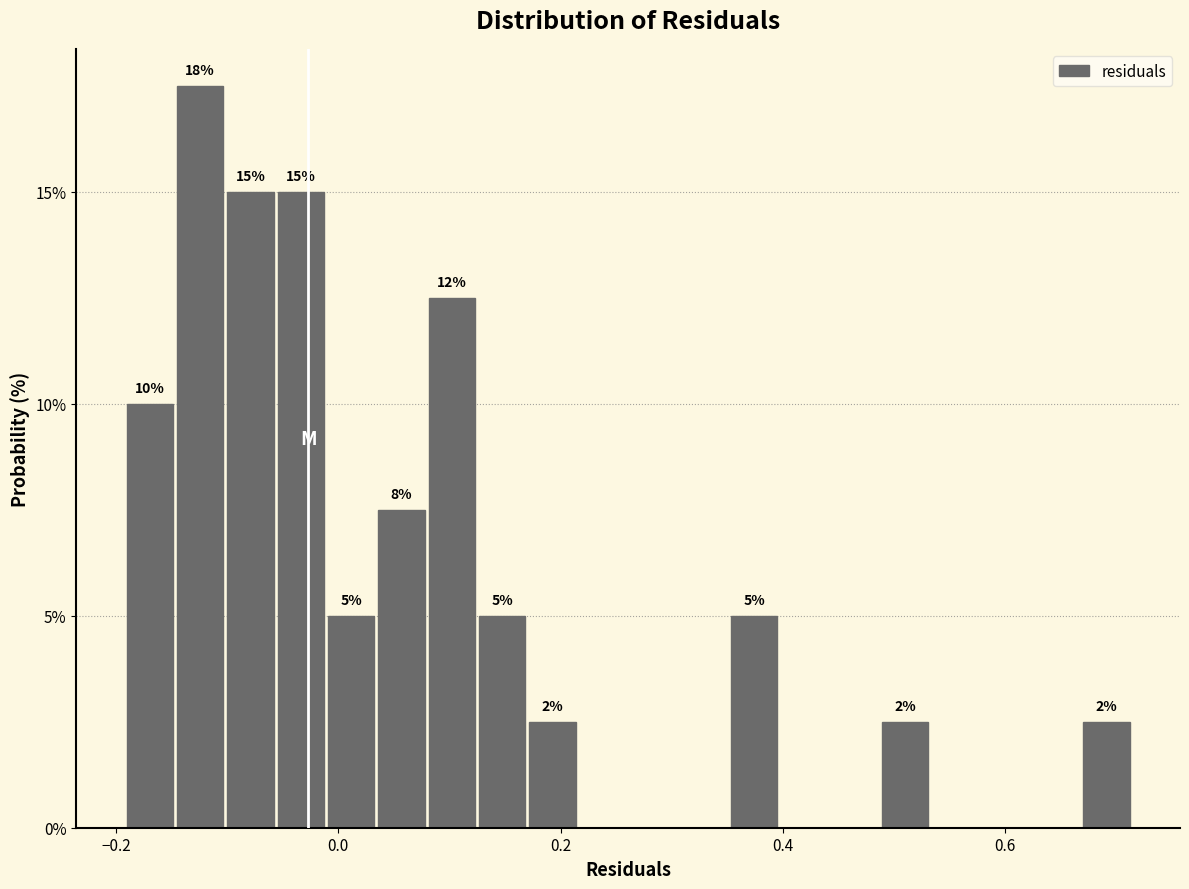

Around what value on the x-axis is the tallest bar? Give the approximate position of its centre, as read against the axis.

-0.12